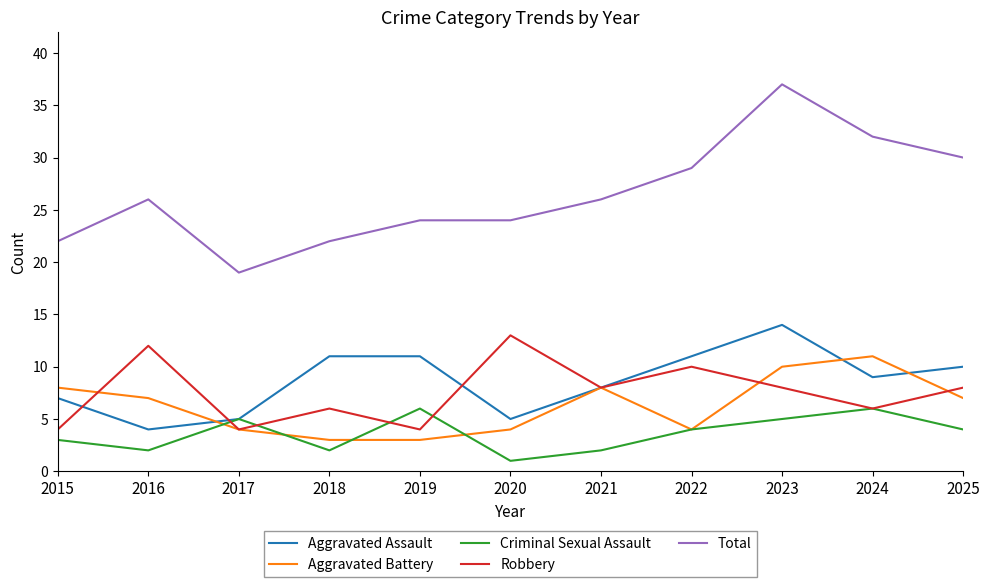

The value of Aggravated Battery at 2022 is 4. True or false?

True